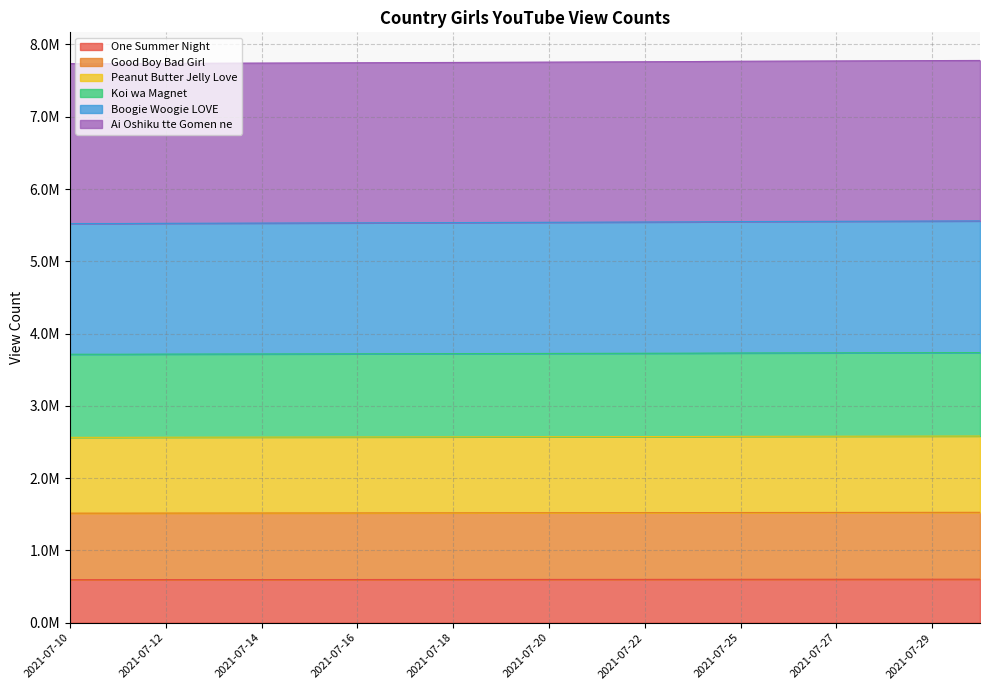

Which series changed the most between 2021-07-25 and 2021-07-26?

Peanut Butter Jelly Love